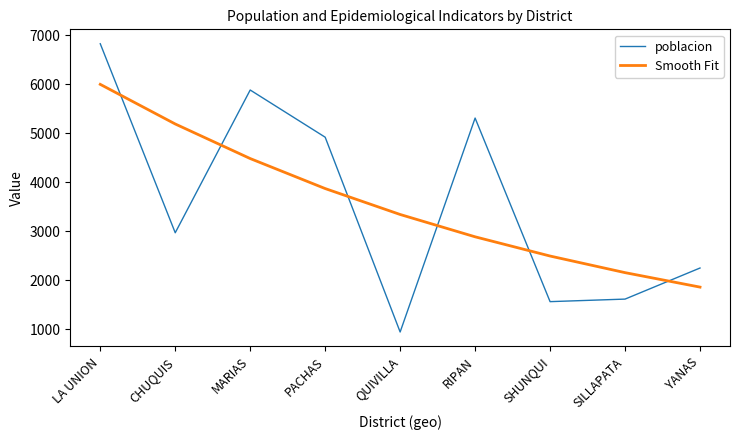

The poblacion series shows 2105.0 at RIPAN. True or false?

False